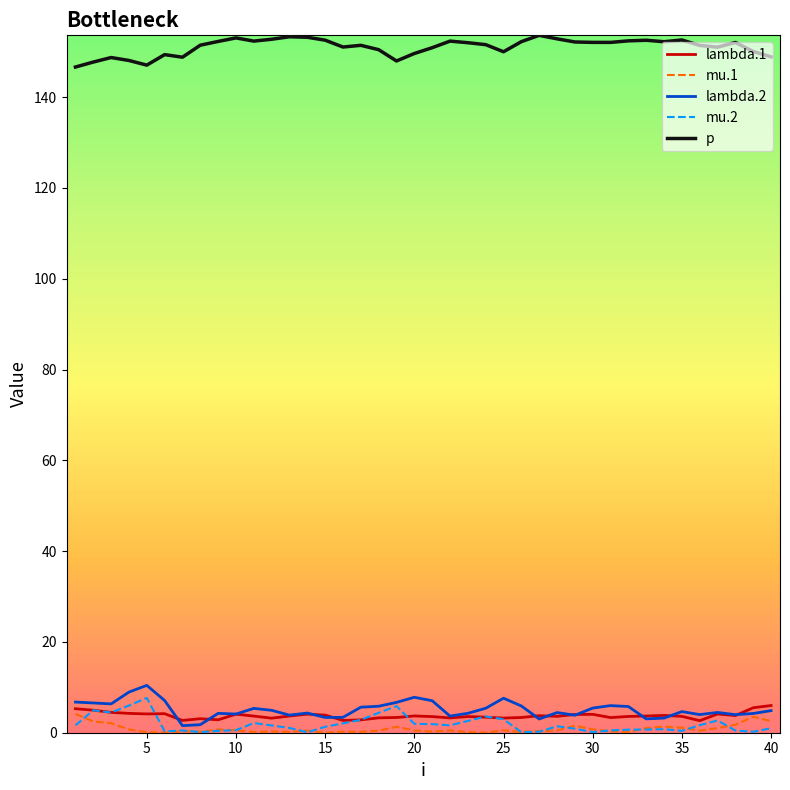

What is the maximum value shown in the chart?

153.6